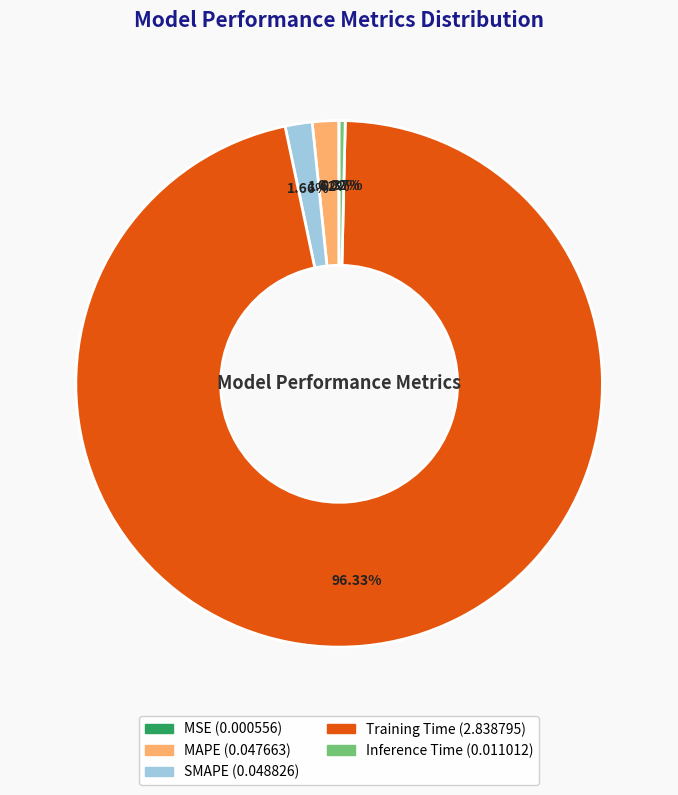

Is it true that MAPE is 2% of the pie?

True